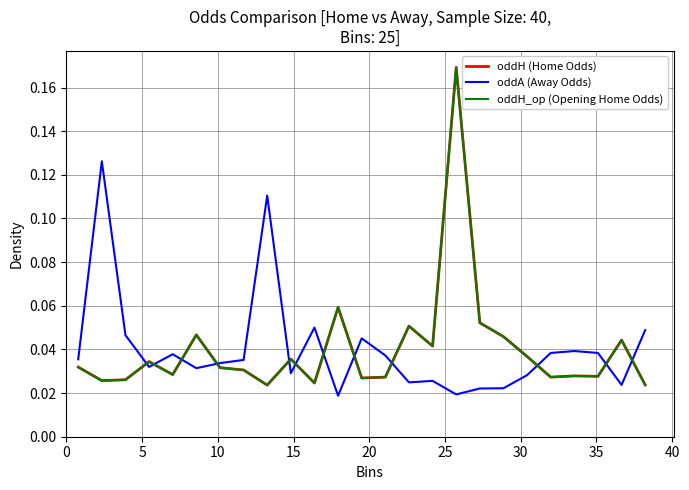

What is the greatest value displayed?

0.2